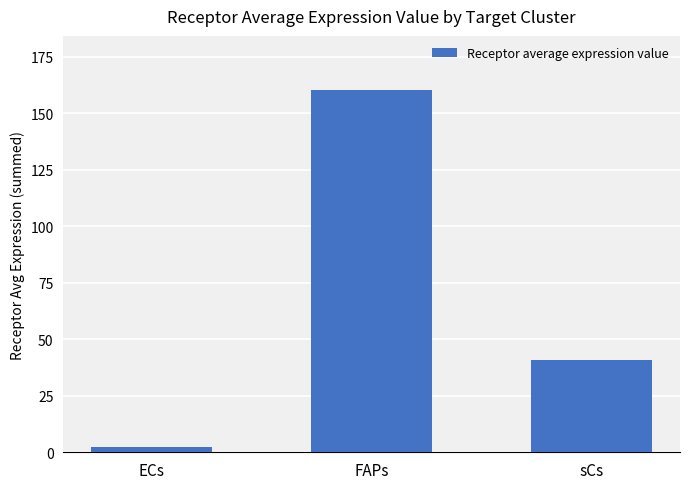

Reading left to right, what are all the values shown in this chart?

ECs=2.2	FAPs=160.1	sCs=40.6